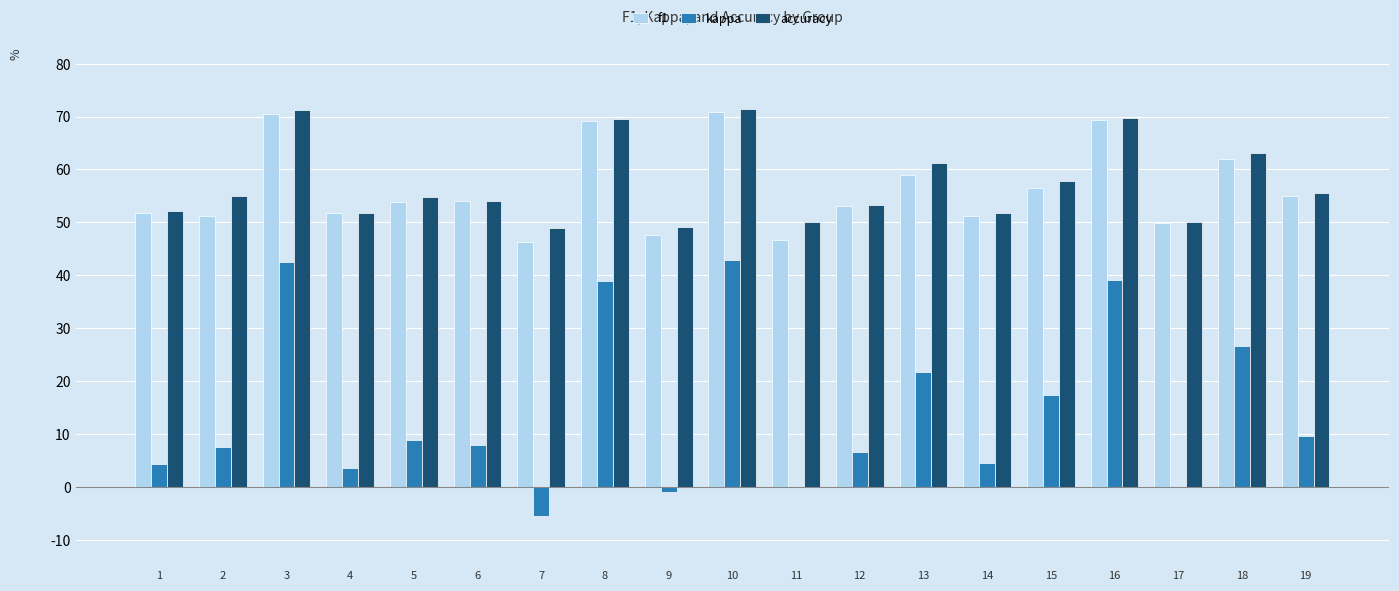

List the labels in order of accuracy value, largest first.

10, 3, 16, 8, 18, 13, 15, 19, 2, 5, 6, 12, 1, 14, 4, 11, 17, 9, 7